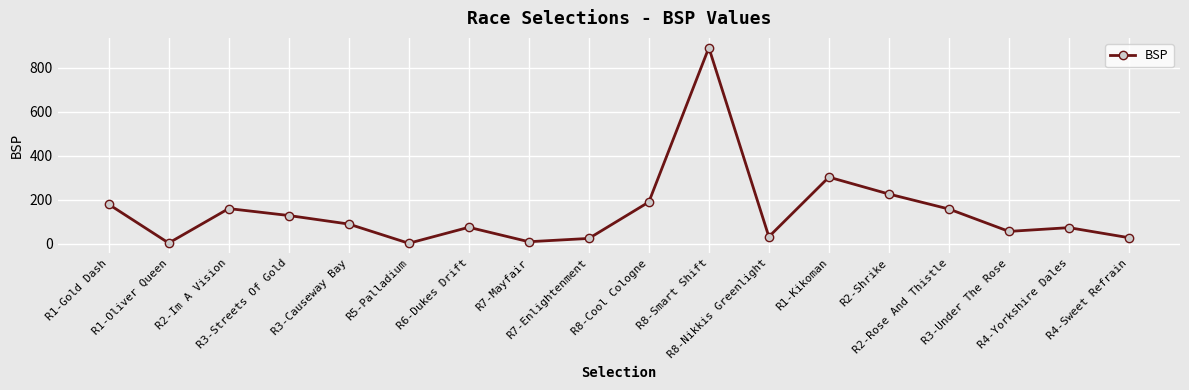

The chart shows a value of 56.3 at R3-Under The Rose. True or false?

True